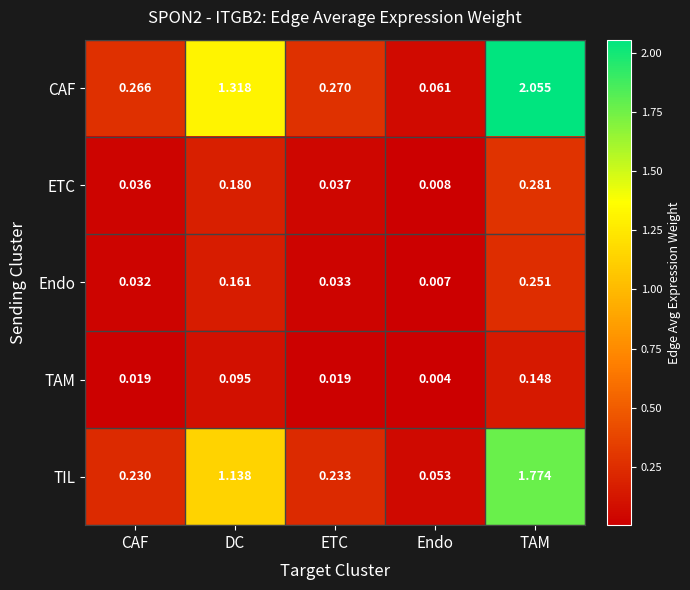

Where is TIL nearest to the value 0?

Endo